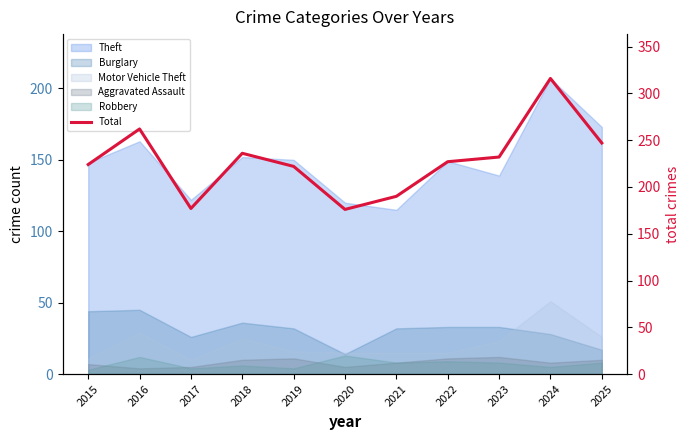

How many values exceed 227?

5